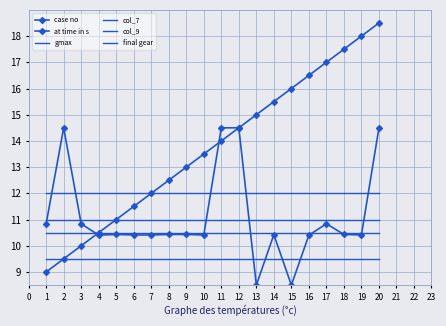

What is the sum of the gmax values at 2 and 5?

22.0